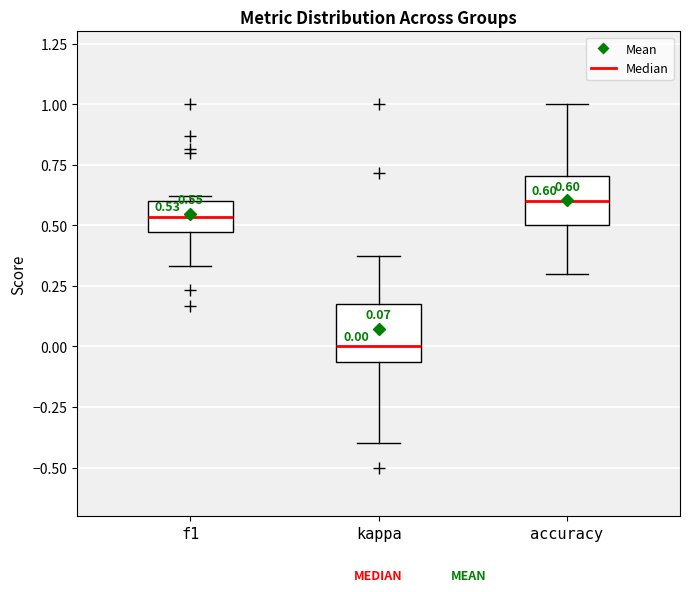

Which box has the lowest median line?

kappa